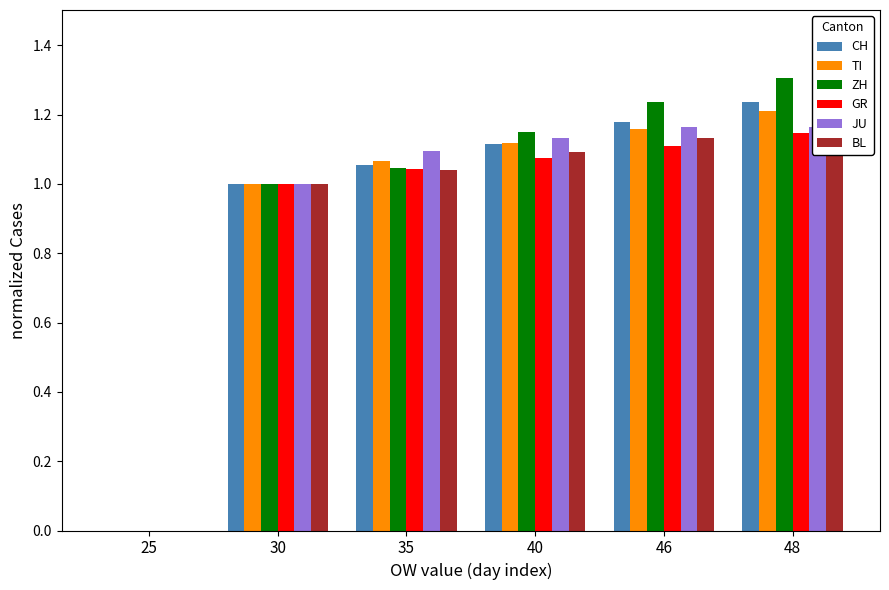

Rank the series at 40 from lowest to highest value.

GR, BL, CH, TI, JU, ZH